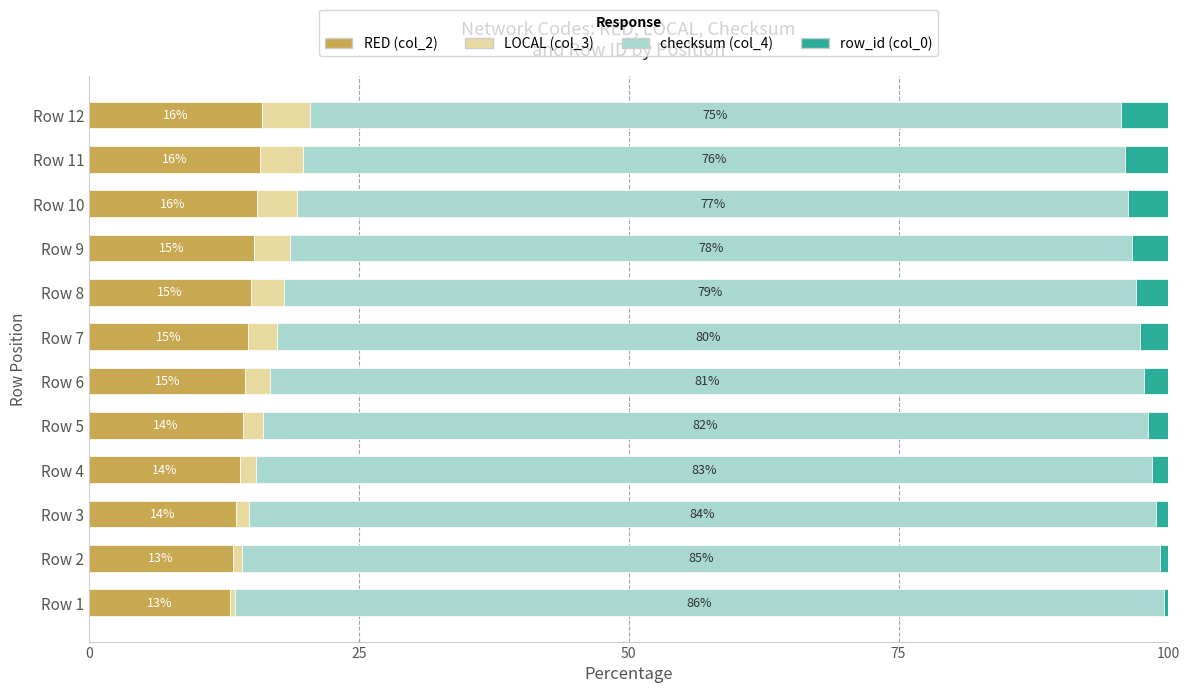

What is the maximum value for RED (col_2)?

16.1